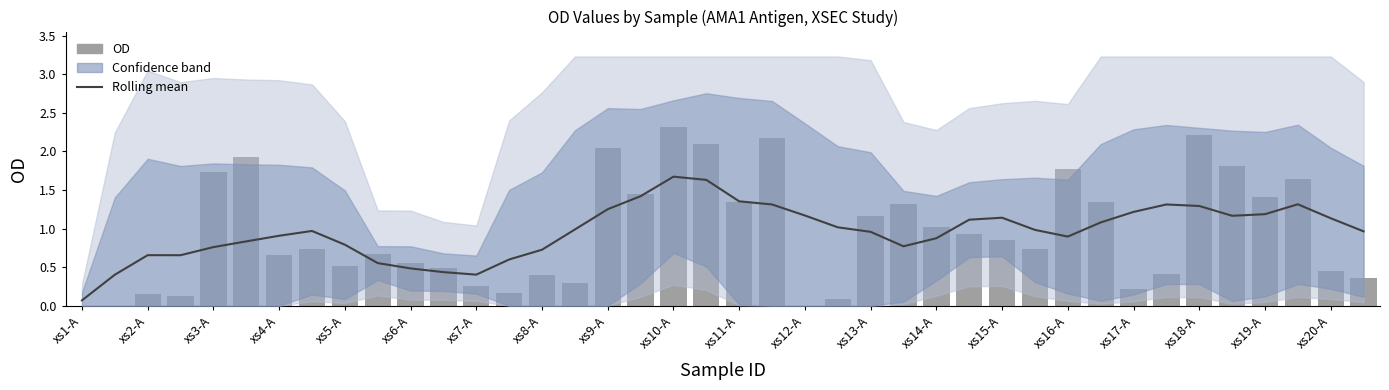

Reading left to right, what are all the values shown in this chart?

Rolling mean: 0.1	0.4	0.7	0.7	0.8	0.8	0.9	1.0	0.8	0.6	0.5	0.4	0.4	0.6	0.7	1.0	1.3	1.4	1.7	1.6	1.4	1.3	1.2	1.0	1.0	0.8	0.9	1.1	1.1	1.0	0.9	1.1	1.2	1.3	1.3	1.2	1.2	1.3	1.1	1.0
OD: 0.0	0.0	0.2	0.1	1.7	1.9	0.7	0.7	0.5	0.7	0.6	0.5	0.3	0.2	0.4	0.3	2.0	1.4	2.3	2.1	1.3	2.2	0.0	0.1	1.2	1.3	1.0	0.9	0.9	0.7	1.8	1.3	0.2	0.4	2.2	1.8	1.4	1.6	0.4	0.4